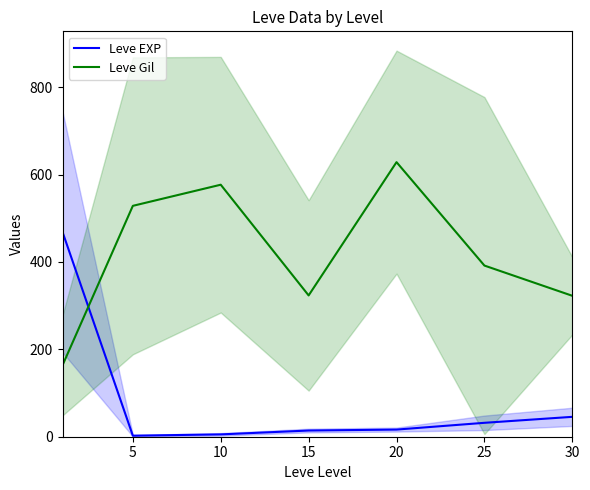

In Leve Gil, how many points are higher than both neighbors (excluding endpoints)?

2